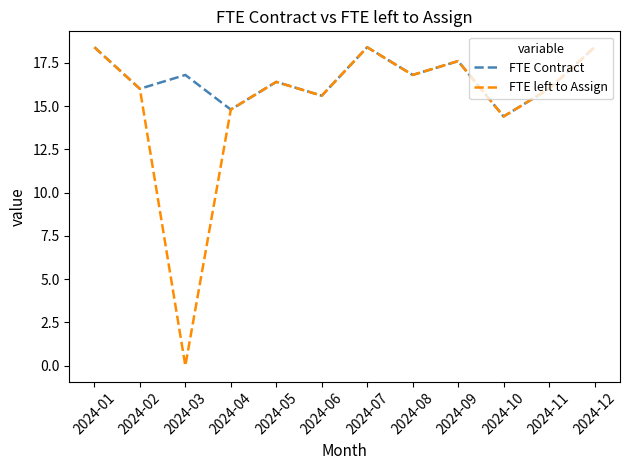

Reading left to right, extract all data points from this chart.

FTE Contract: 2024-01=18.4	2024-02=16.0	2024-03=16.8	2024-04=14.8	2024-05=16.4	2024-06=15.6	2024-07=18.4	2024-08=16.8	2024-09=17.6	2024-10=14.4	2024-11=16.0	2024-12=18.4
FTE left to Assign: 2024-01=18.4	2024-02=16.0	2024-03=0.0	2024-04=14.8	2024-05=16.4	2024-06=15.6	2024-07=18.4	2024-08=16.8	2024-09=17.6	2024-10=14.4	2024-11=16.0	2024-12=18.4